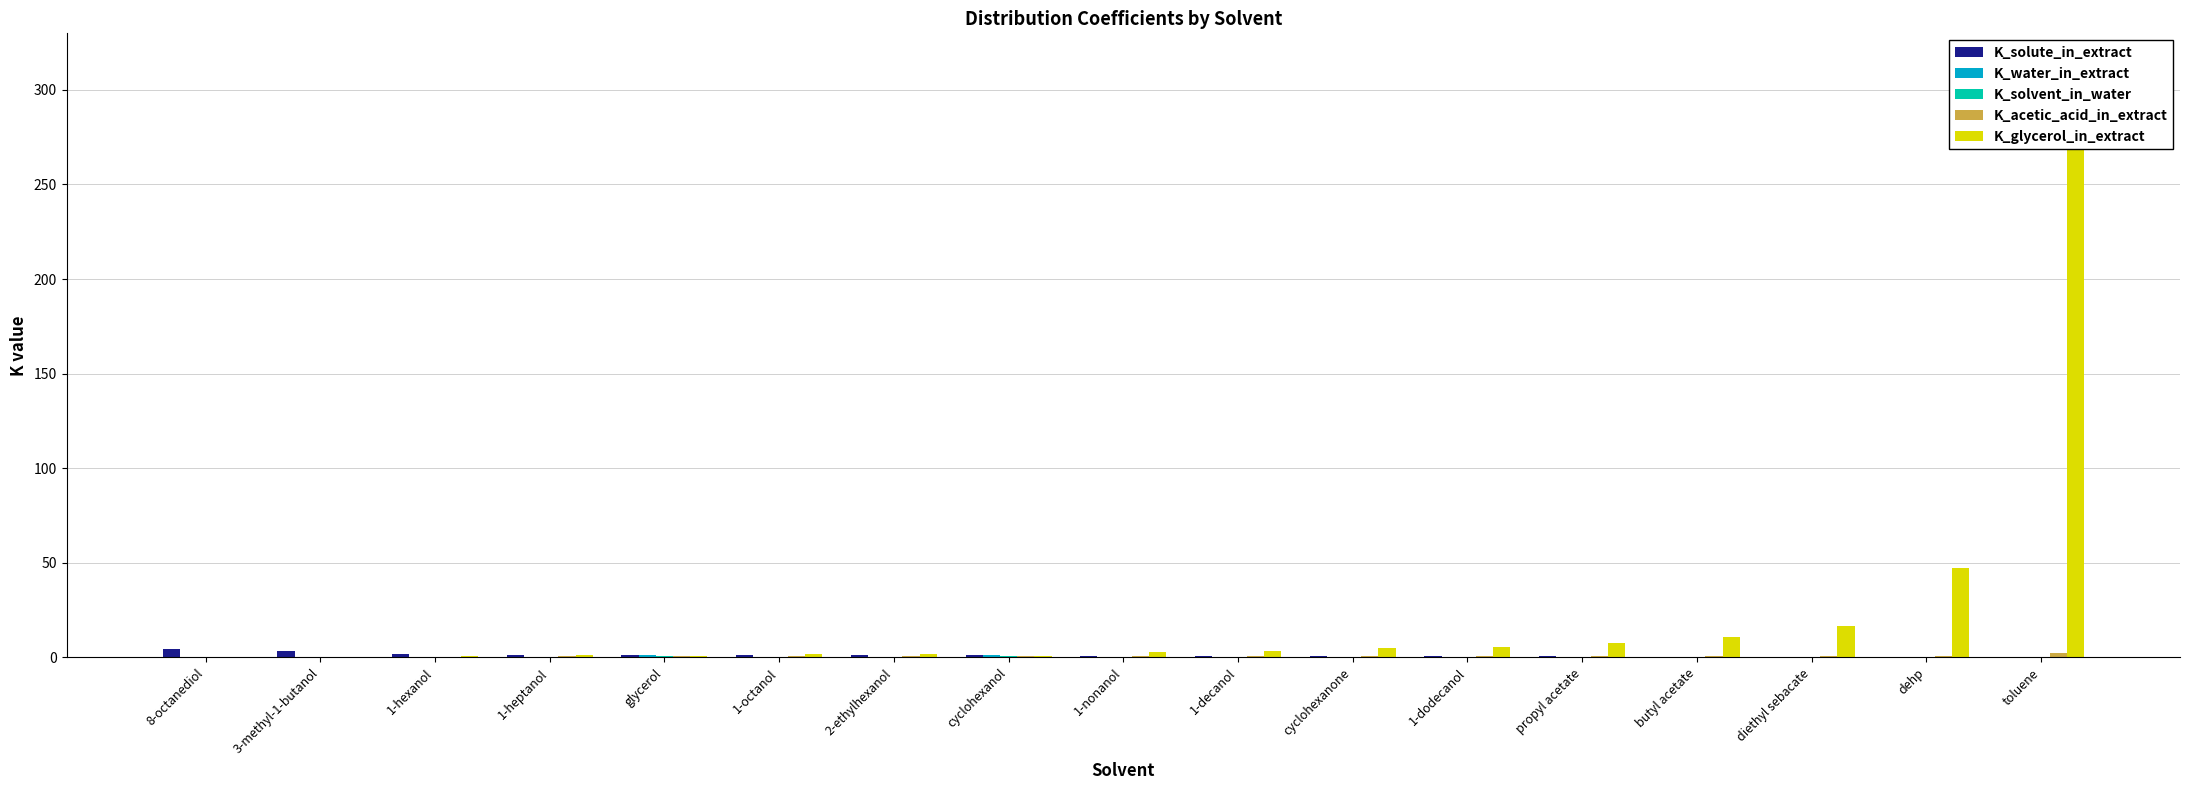

Reading left to right, list all the values displayed in this chart.

K_solute_in_extract: 8-octanediol=4.6	3-methyl-1-butanol=3.2	1-hexanol=1.9	1-heptanol=1.3	glycerol=1.1	1-octanol=1.1	2-ethylhexanol=1.1	cyclohexanol=1.1	1-nonanol=0.9	1-decanol=0.8	cyclohexanone=0.7	1-dodecanol=0.6	propyl acetate=0.5	butyl acetate=0.4	diethyl sebacate=0.3	dehp=0.2	toluene=0.1
K_water_in_extract: 8-octanediol=0.4	3-methyl-1-butanol=0.5	1-hexanol=0.4	1-heptanol=0.3	glycerol=1.1	1-octanol=0.3	2-ethylhexanol=0.3	cyclohexanol=1.0	1-nonanol=0.2	1-decanol=0.2	cyclohexanone=0.2	1-dodecanol=0.2	propyl acetate=0.3	butyl acetate=0.2	diethyl sebacate=0.2	dehp=0.1	toluene=0.0
K_solvent_in_water: 8-octanediol=0.0	3-methyl-1-butanol=0.0	1-hexanol=0.0	1-heptanol=0.0	glycerol=0.9	1-octanol=0.0	2-ethylhexanol=0.0	cyclohexanol=0.9	1-nonanol=0.0	1-decanol=0.0	cyclohexanone=0.2	1-dodecanol=0.0	propyl acetate=0.0	butyl acetate=0.0	diethyl sebacate=0.0	dehp=0.0	toluene=0.0
K_acetic_acid_in_extract: 8-octanediol=0.4	3-methyl-1-butanol=0.4	1-hexanol=0.5	1-heptanol=0.5	glycerol=0.9	1-octanol=0.5	2-ethylhexanol=0.6	cyclohexanol=1.0	1-nonanol=0.6	1-decanol=0.6	cyclohexanone=0.7	1-dodecanol=0.6	propyl acetate=0.7	butyl acetate=0.7	diethyl sebacate=0.7	dehp=0.8	toluene=2.3
K_glycerol_in_extract: 8-octanediol=0.1	3-methyl-1-butanol=0.3	1-hexanol=0.7	1-heptanol=1.4	glycerol=0.9	1-octanol=2.0	2-ethylhexanol=2.0	cyclohexanol=1.0	1-nonanol=2.7	1-decanol=3.6	cyclohexanone=5.2	1-dodecanol=5.5	propyl acetate=7.8	butyl acetate=10.8	diethyl sebacate=16.8	dehp=47.4	toluene=314.2